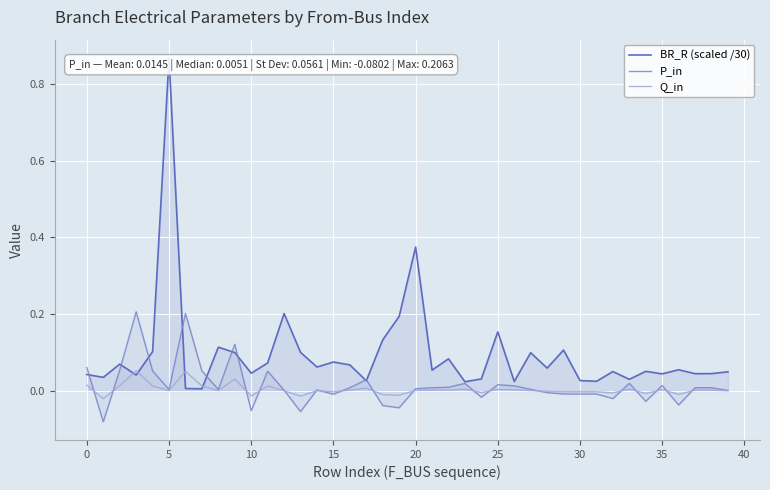

Which series has the largest total across all categories?

BR_R (scaled /30)